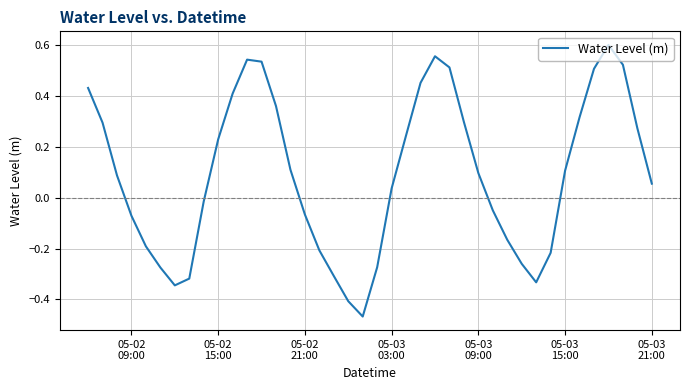

What is the difference between the maximum and minimum values?

1.1